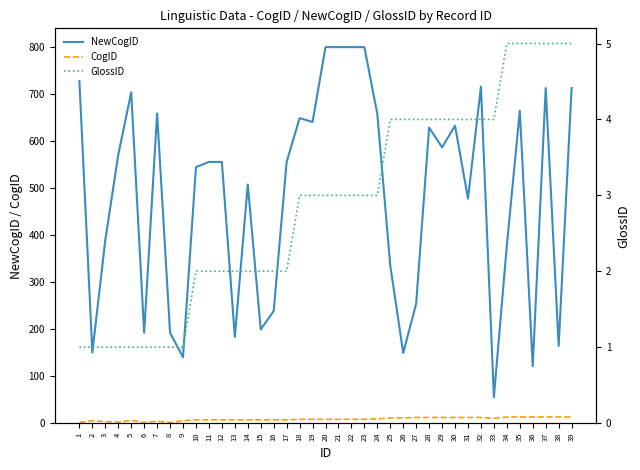

True or false: NewCogID and GlossID intersect in this chart.

False